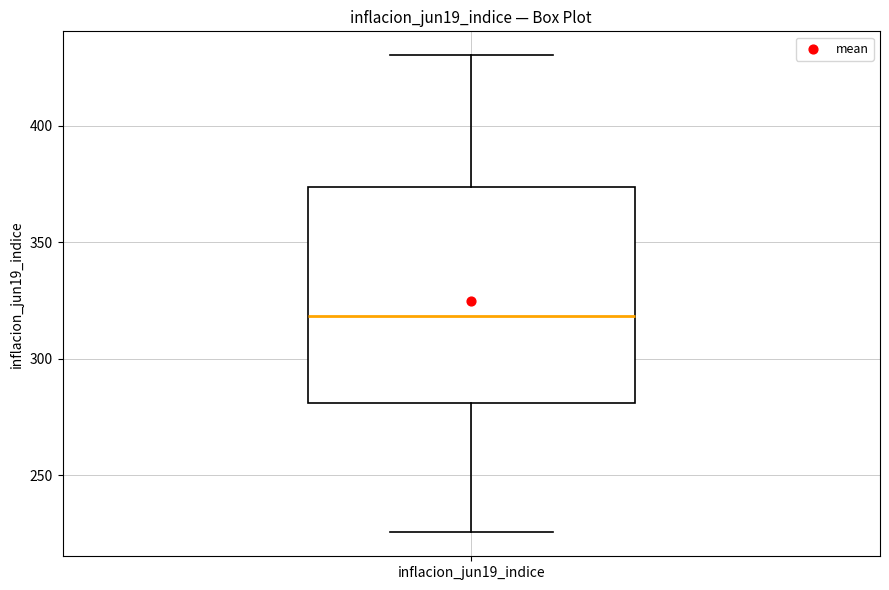

Transcribe this box plot: give where the median line is, the range the box spans, and where the two whiskers end, as read against the y-axis. The values are not printed on the chart, so give them approximately, as read against the axis.

median 320, box 280 to 375, whiskers 225 to 430